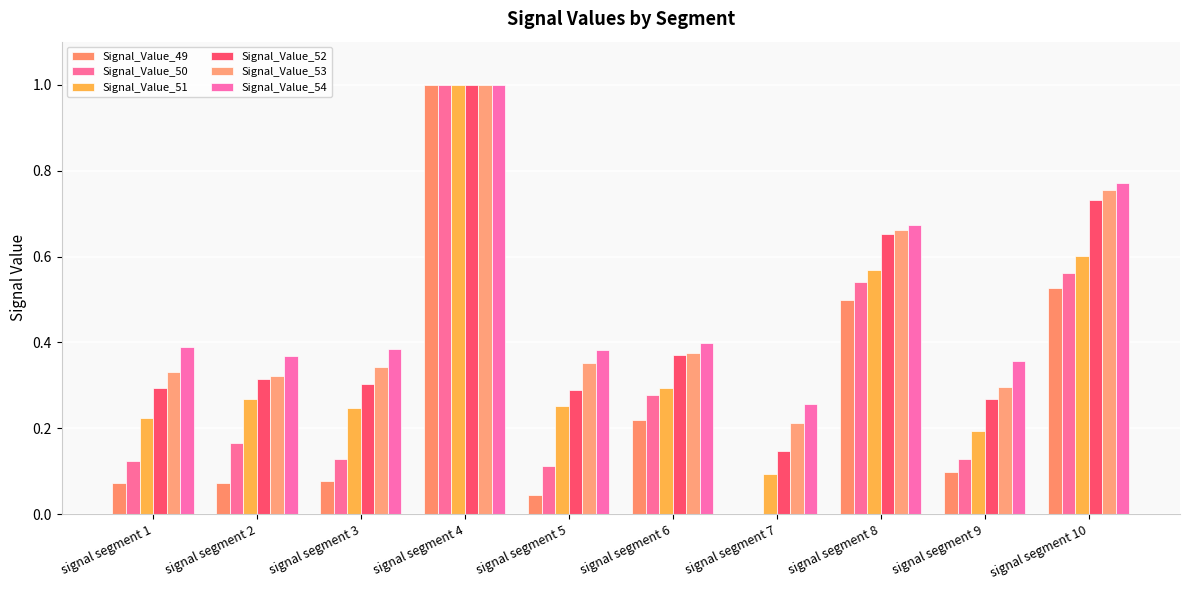

Read the Signal_Value_51 value at signal segment 7.

0.1